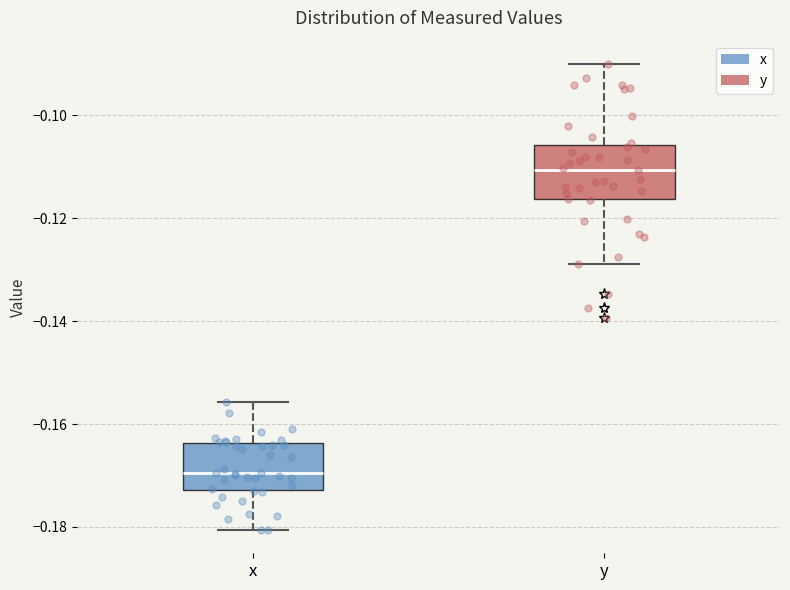

Reading left to right, read every box against the y-axis: the position of its median line, the range the box covers, and the ends of its whiskers. The values are not printed on the chart, so give them approximately, as read against the axis.

x: median -0.170, box -0.172 to -0.164, whiskers -0.180 to -0.156
y: median -0.110, box -0.116 to -0.106, whiskers -0.128 to -0.090